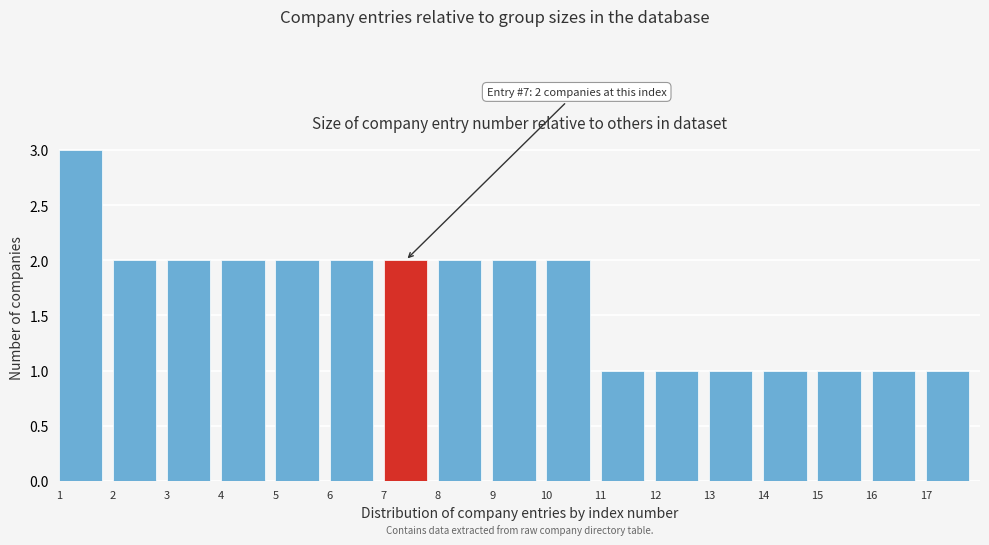

Which range on the x-axis has the tallest bar?

1 to 2